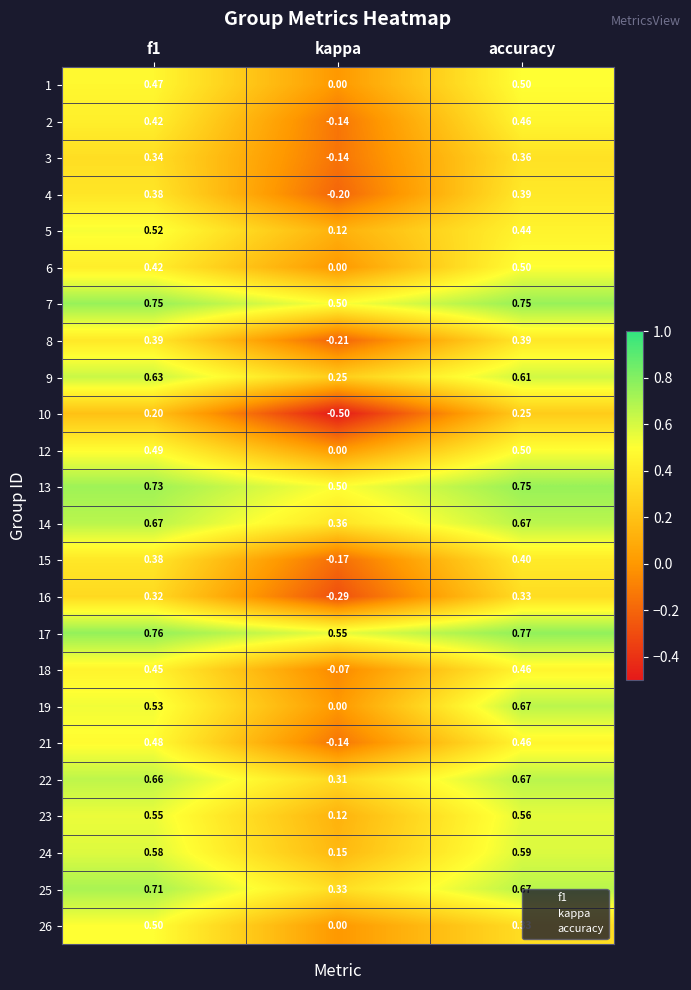

Is the value of 2 at kappa greater than the value of 21 at accuracy?

No